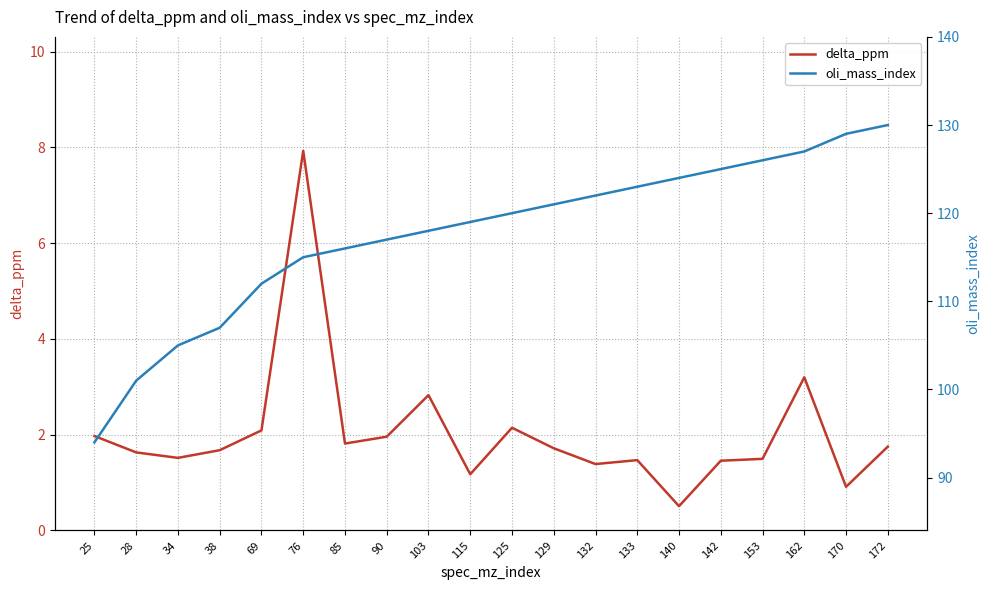

Is it true that delta_ppm equals 1.2 at 115?

True